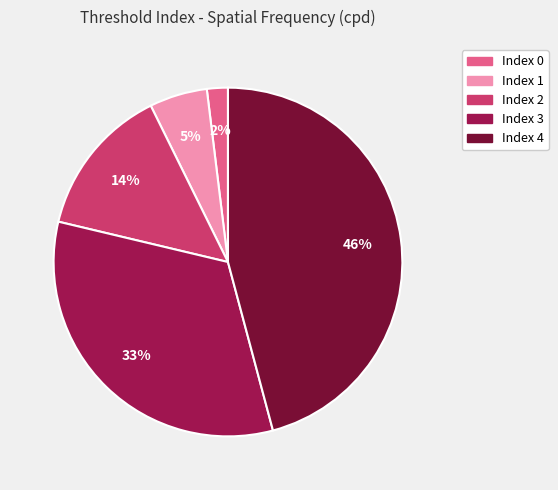

Is there a majority slice in this chart?

No